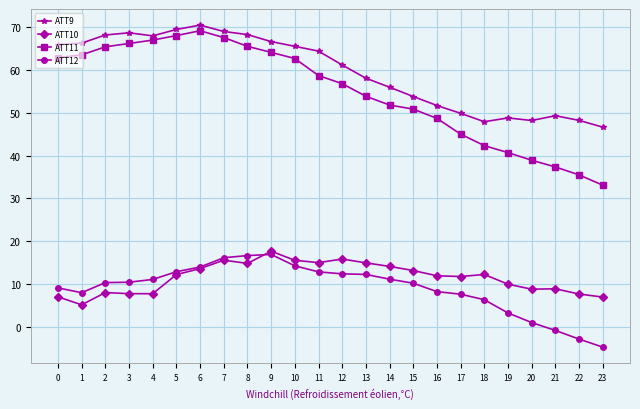

True or false: ATT9 and ATT10 cross at least once.

False